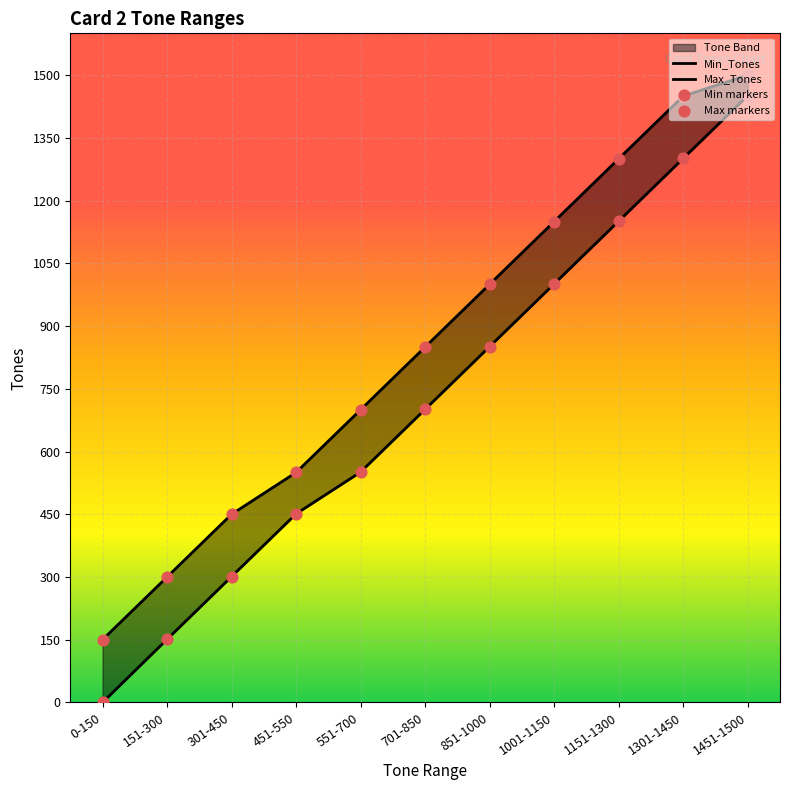

At which category is the sum across all series the highest?

1451-1500